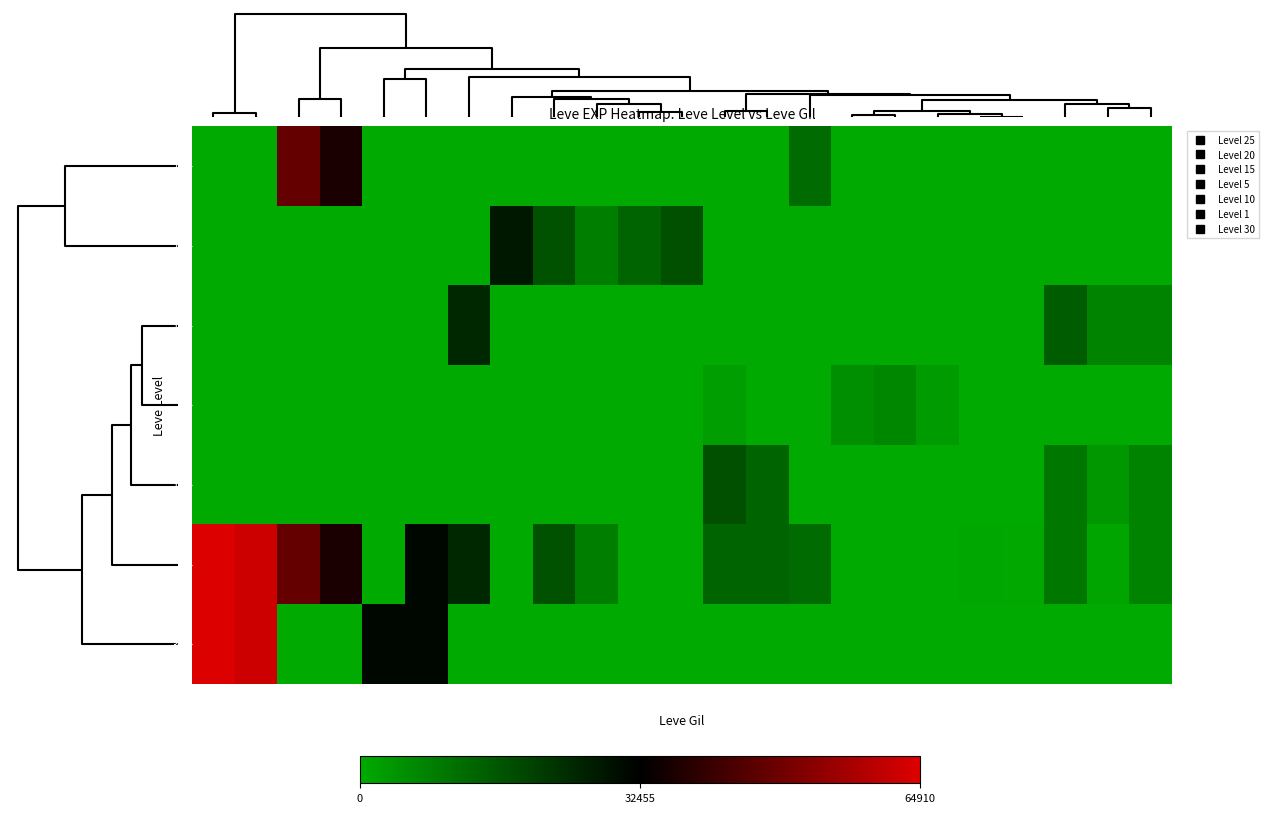

Which label corresponds to the largest value in the chart?

391